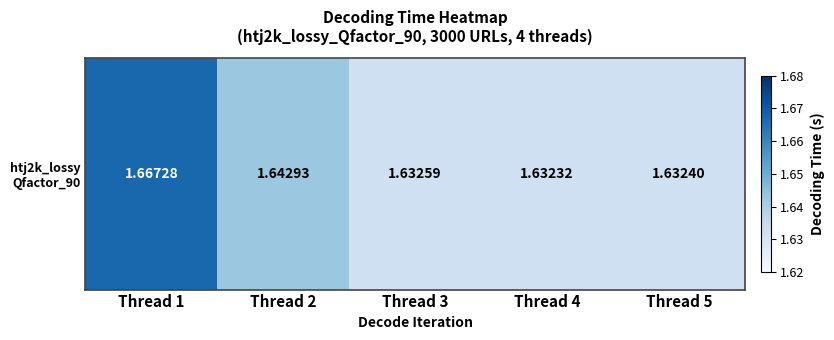

Where is the data nearest to the value 1?

Thread 4